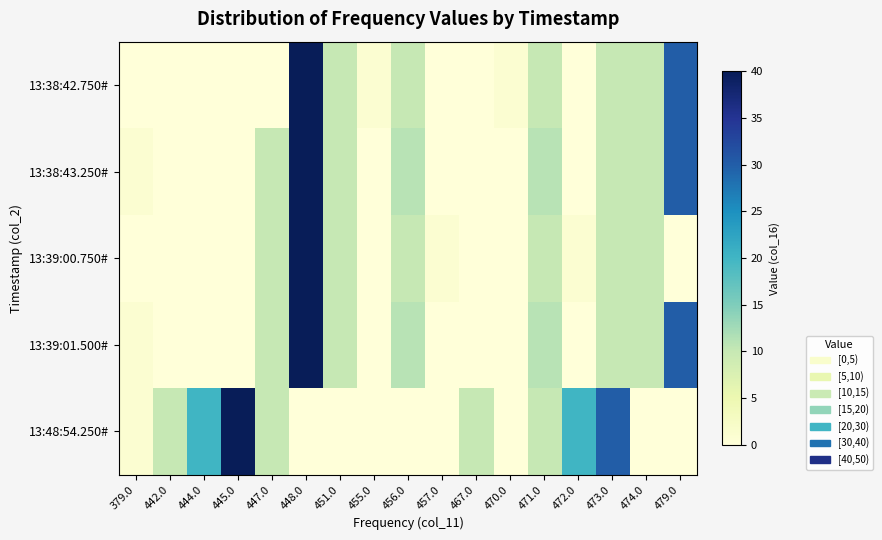

Which series changed the most between 445.0 and 471.0?

13:48:54.250#